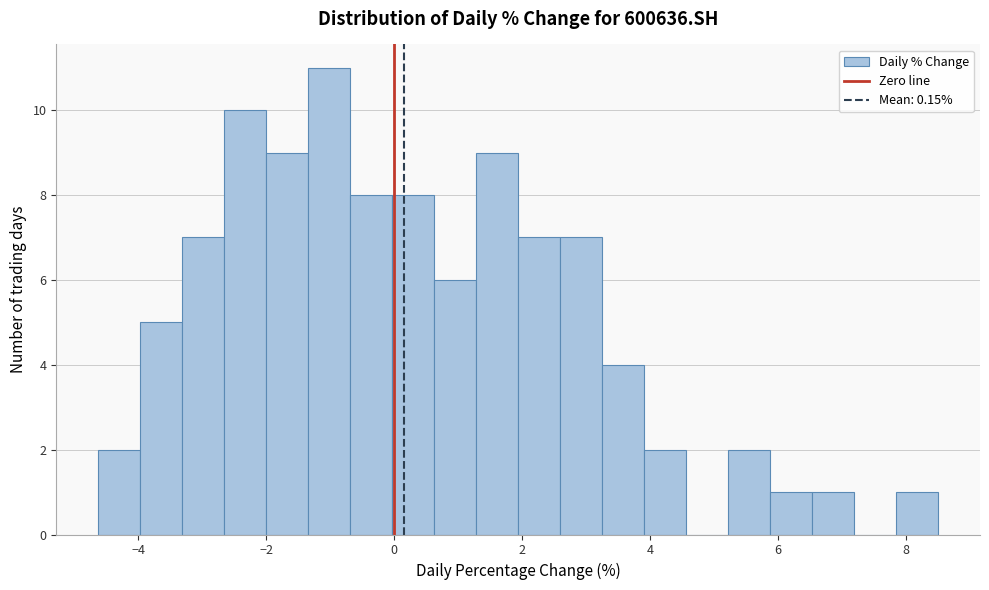

Around what value on the x-axis is the tallest bar? Give the approximate position of its centre, as read against the axis.

-1.0